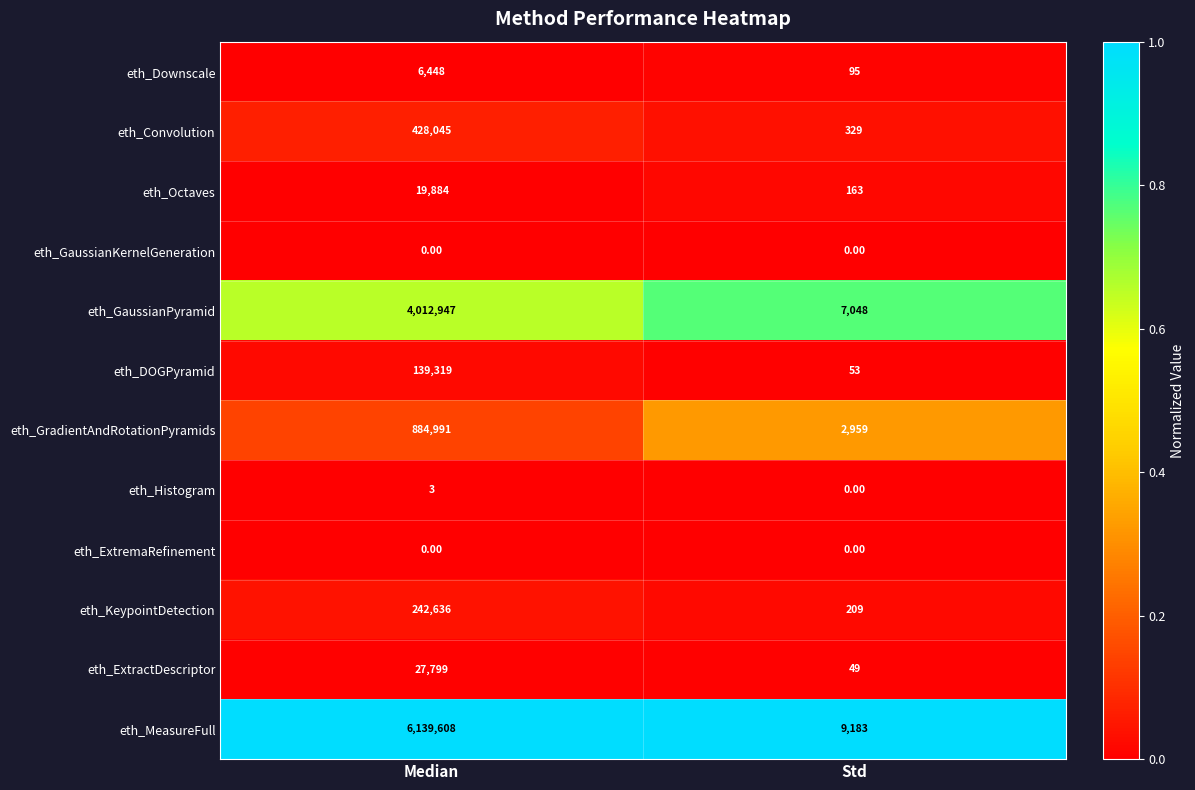

What is the difference between the highest and lowest values at Std?

9183